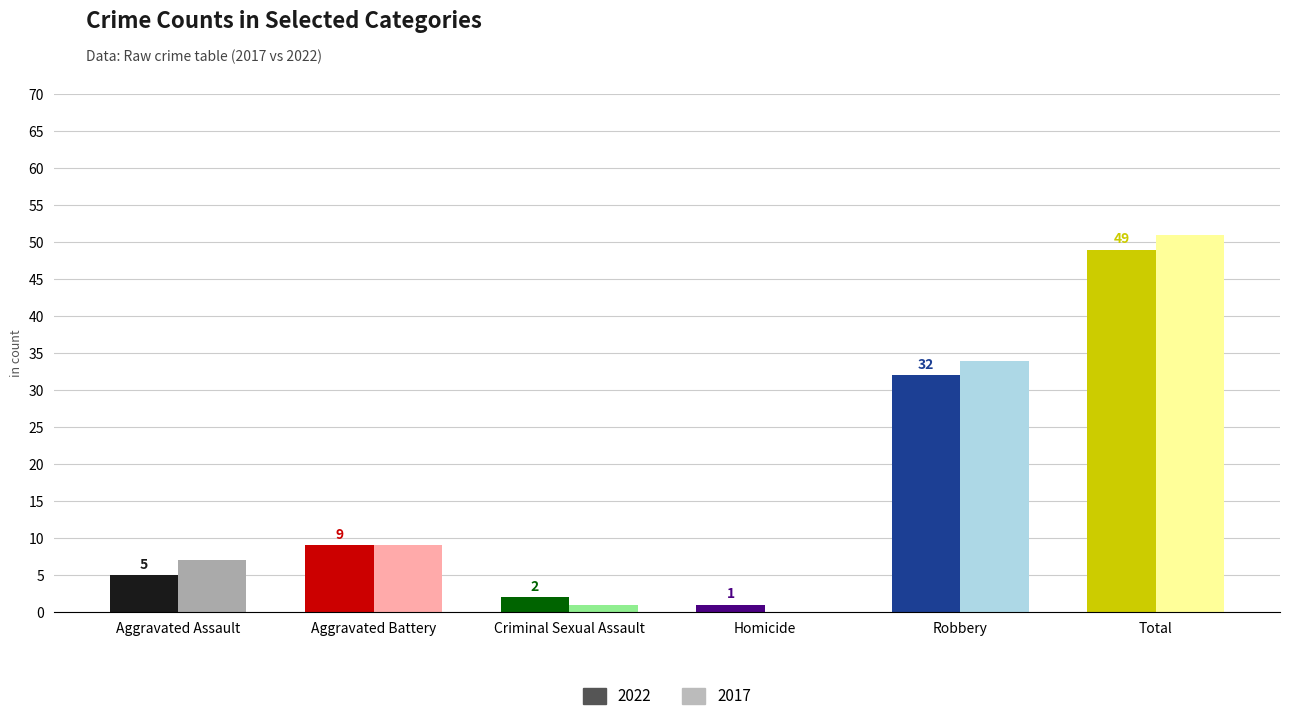

What is the difference between the 2017 values at Robbery and Aggravated Battery?

25